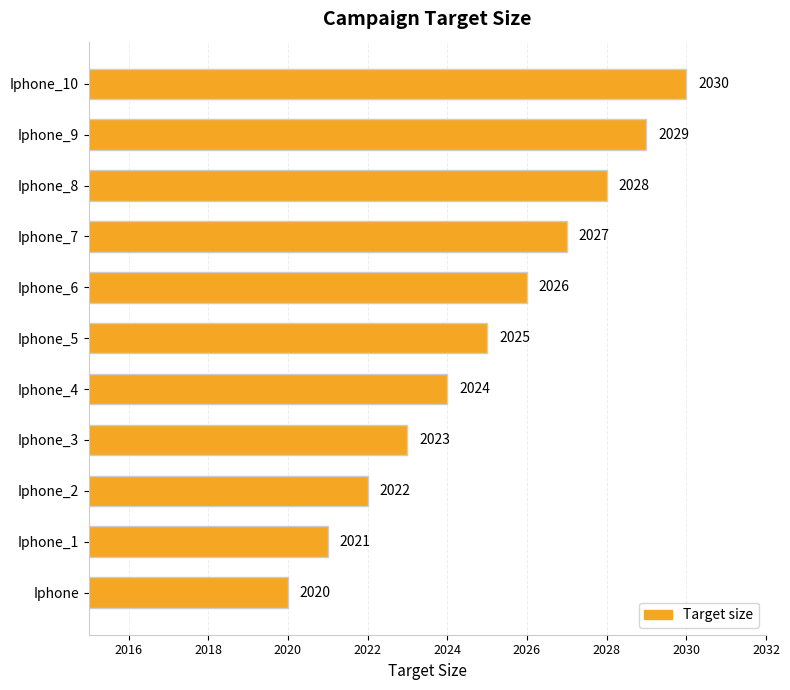

Approximately how many times larger is the value at Iphone_7 compared to Iphone?

1.0